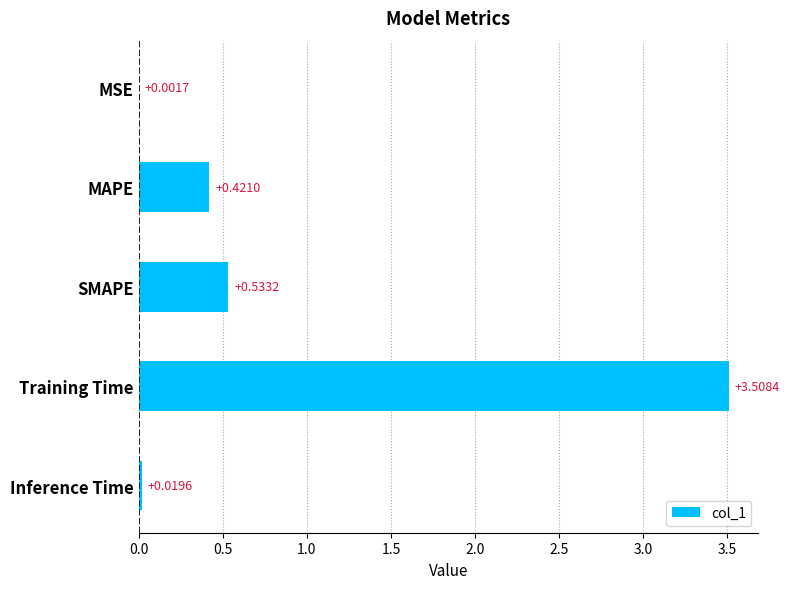

Which has a higher value, Training Time or MSE?

Training Time